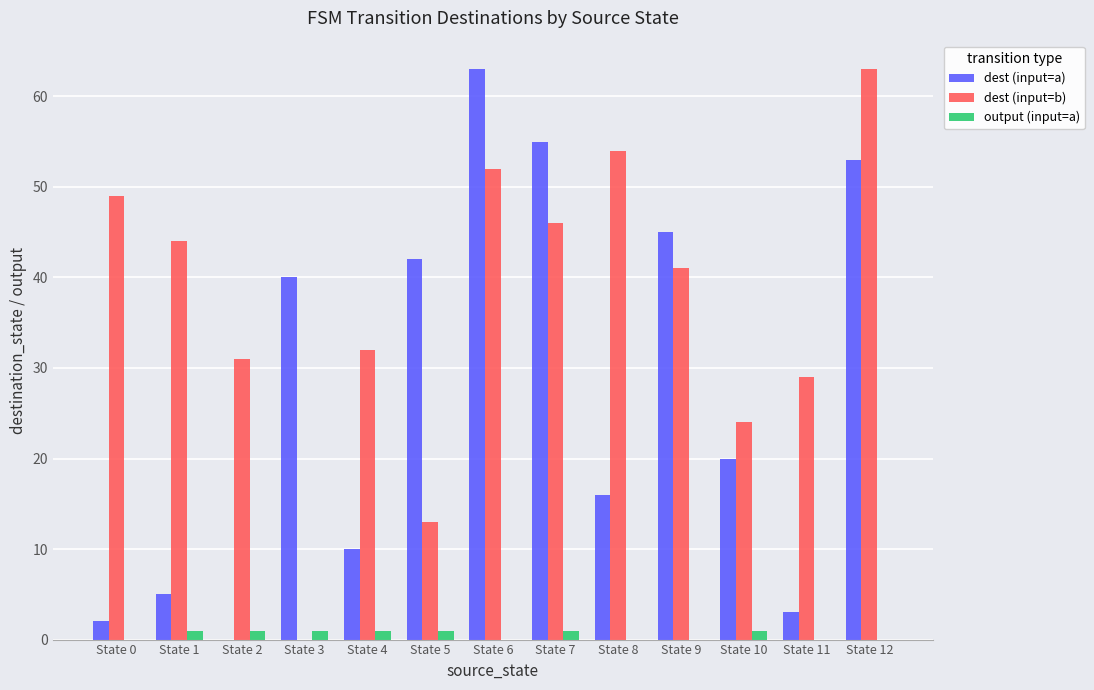

What is the difference between the dest (input=b) values at State 9 and State 0?

8